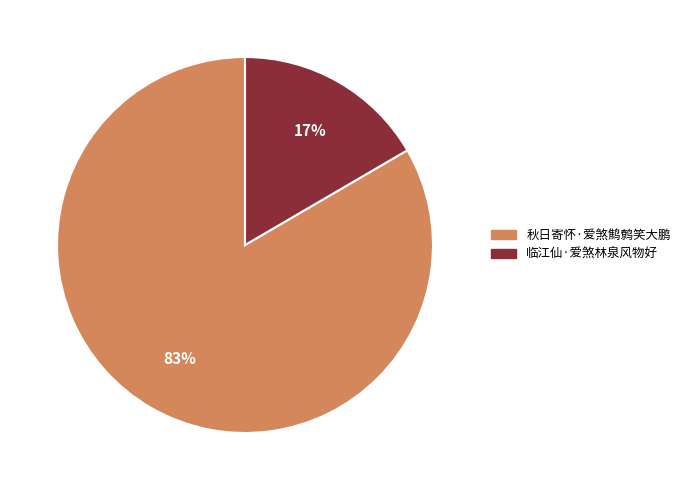

The 秋日寄怀·爱煞鹪鹩笑大鹏 slice represents 83% of the pie. True or false?

True